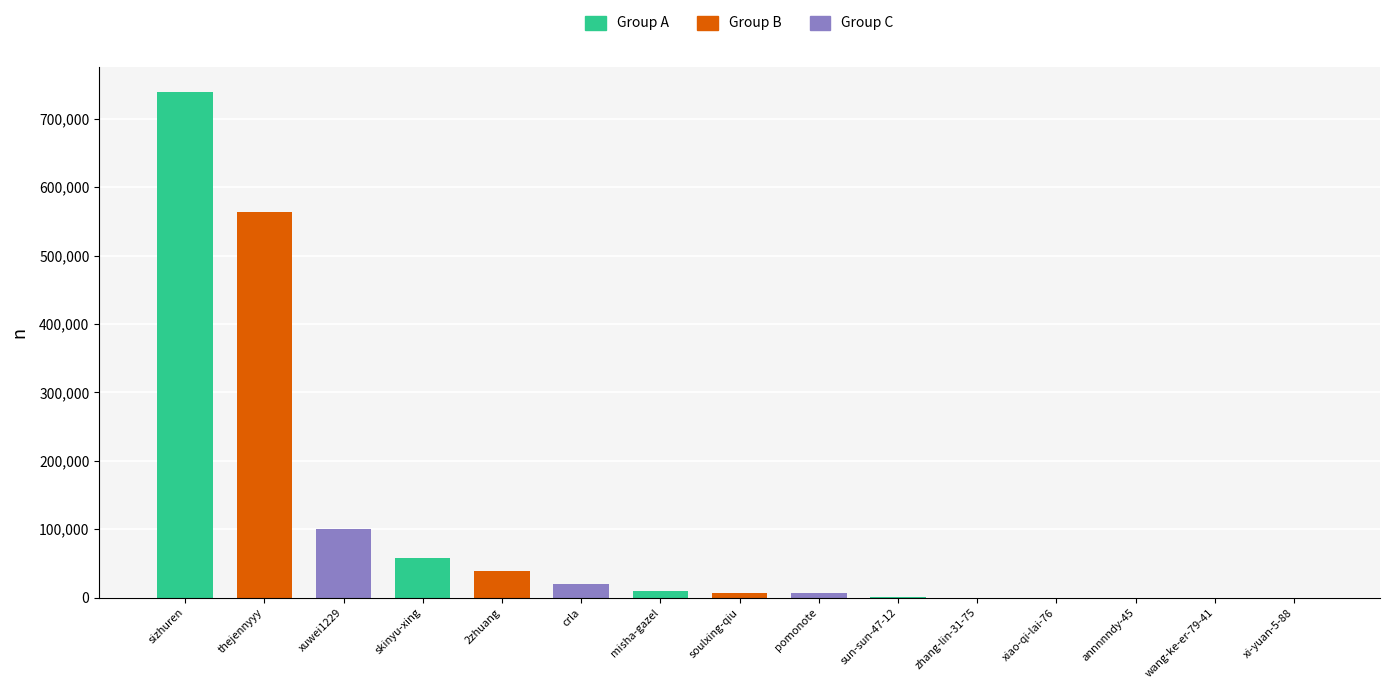

Which label corresponds to the largest value in the chart?

sizhuren